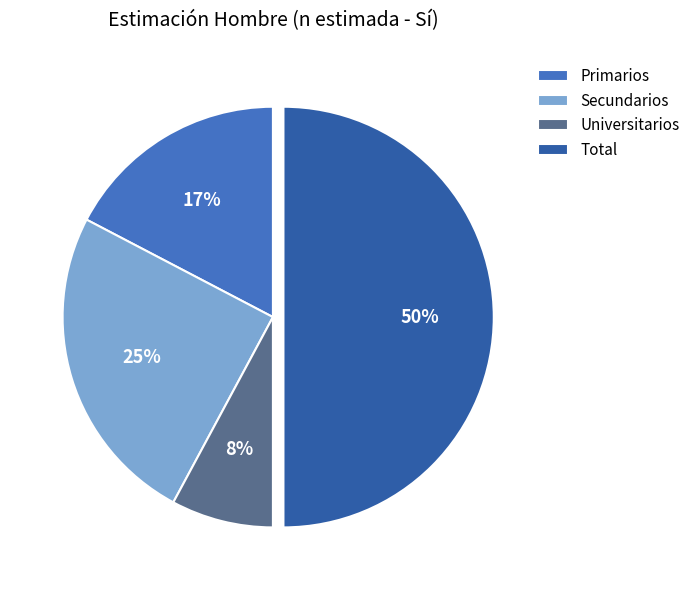

Which has a higher value, Total or Secundarios?

Total